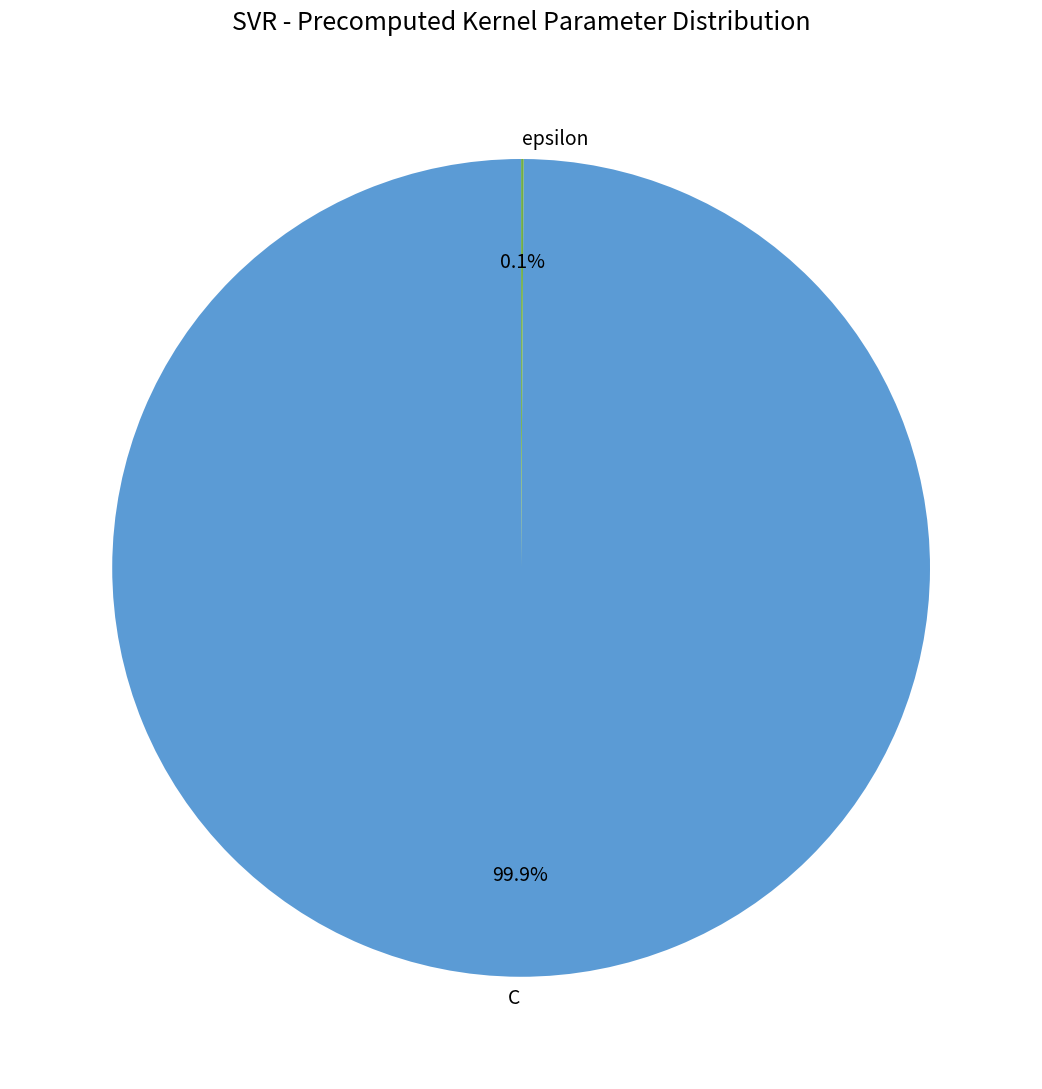

Which slice is the largest?

C